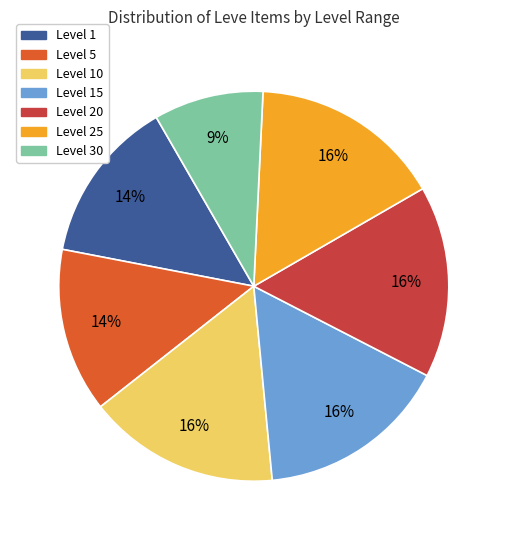

Is there a majority slice in this chart?

No